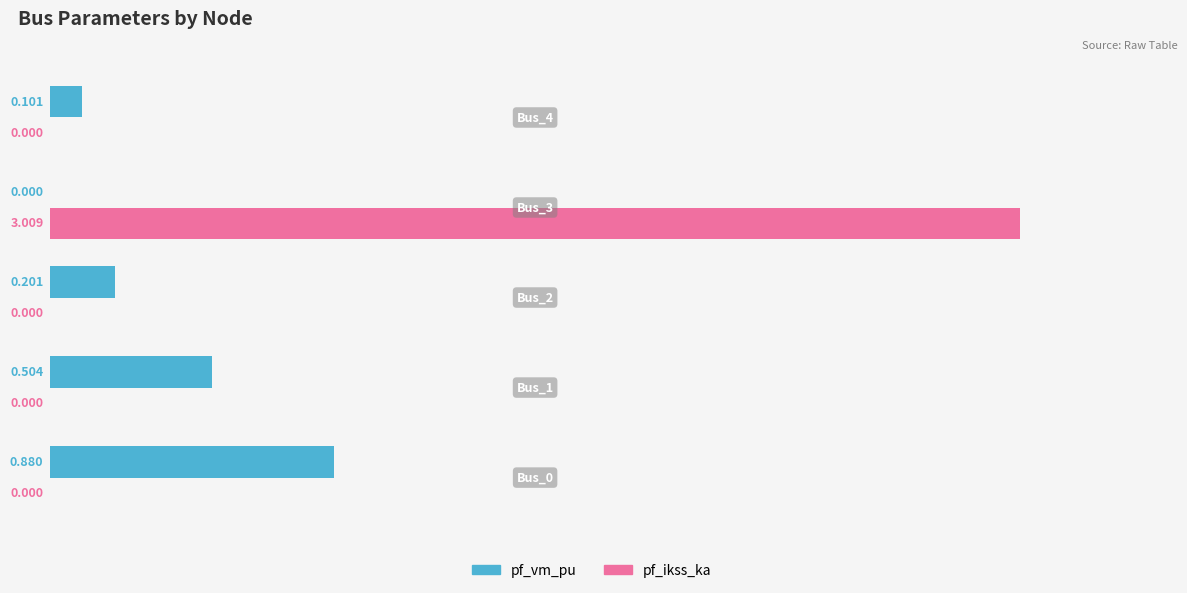

Which series has the largest total across all categories?

pf_ikss_ka